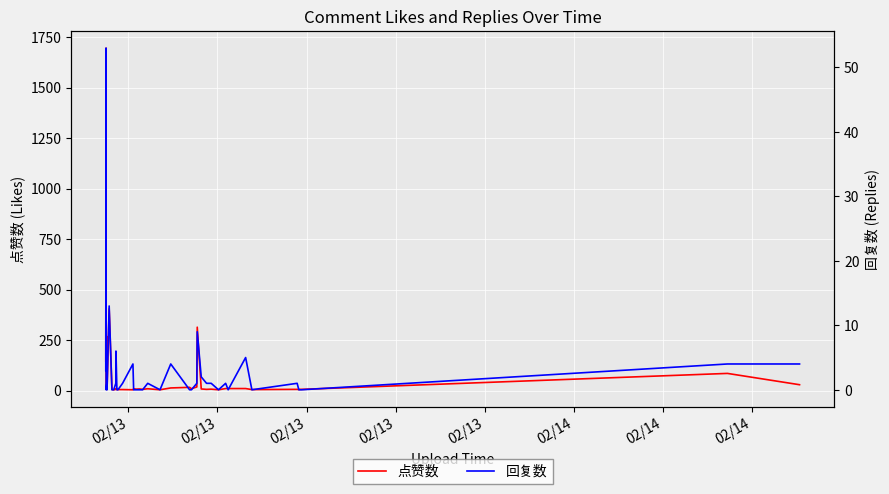

True or false: 点赞数 and 回复数 cross at least once.

False